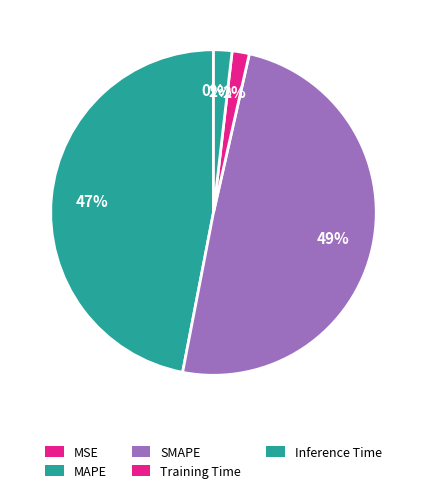

Count the number of slices in the pie.

5